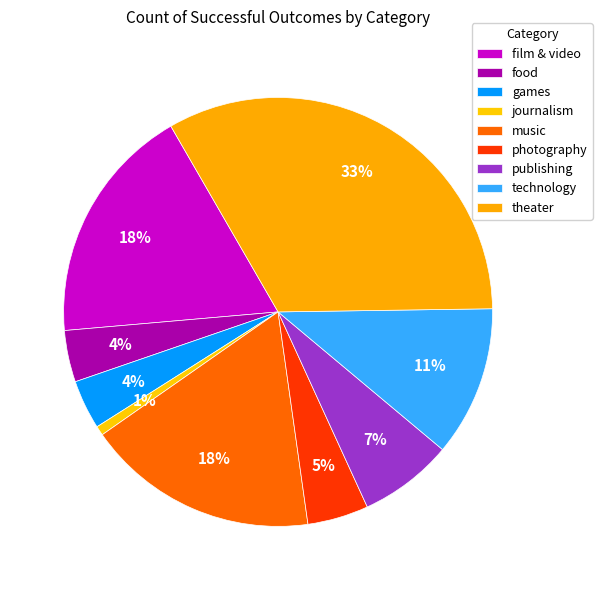

Which slice is the largest?

theater